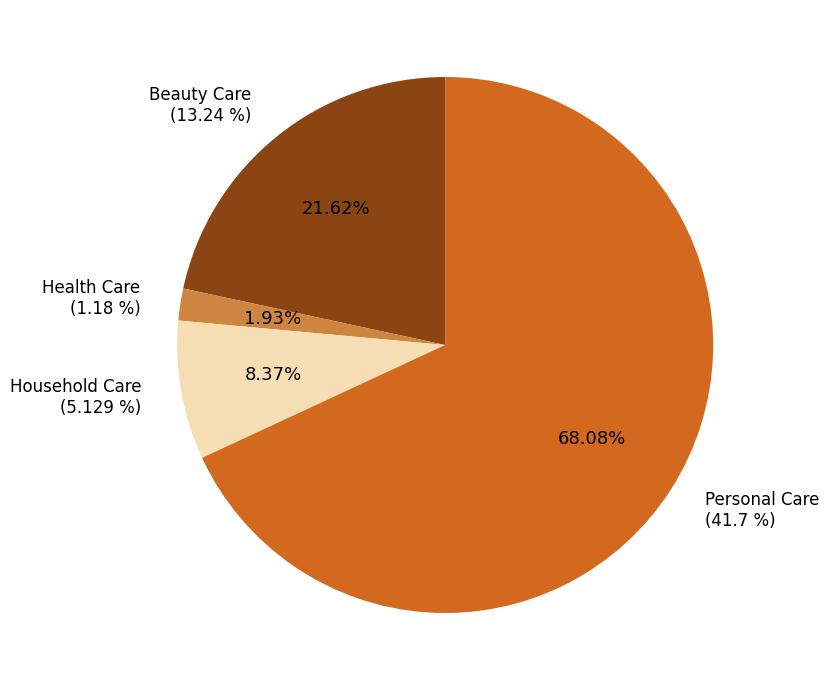

What is the change in value from Health Care to Household Care?

+3.9